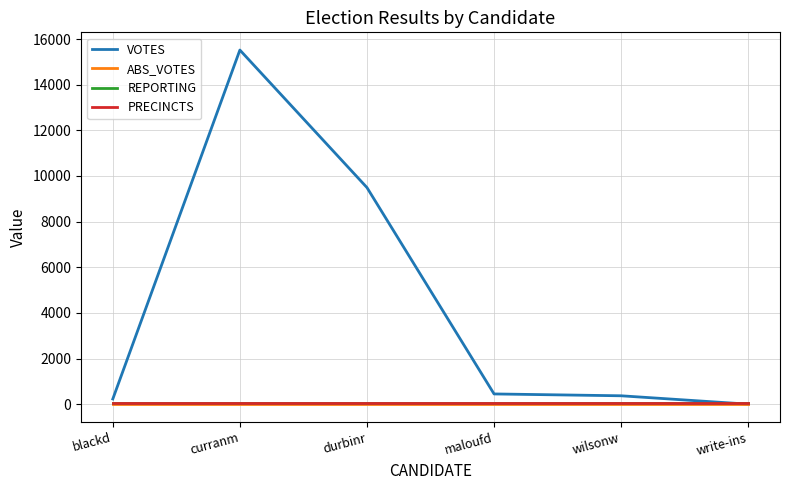

Reading left to right, list all the values displayed in this chart.

VOTES: 227	15520	9492	448	367	0
ABS_VOTES: 0	0	0	0	0	0
REPORTING: 52	52	52	52	52	52
PRECINCTS: 52	52	52	52	52	52